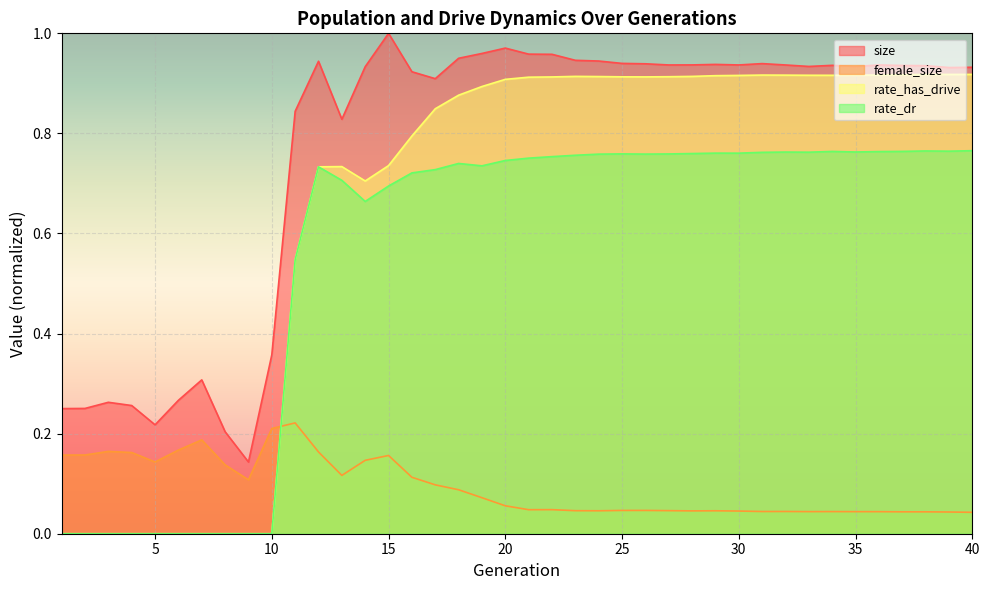

Reading right to left, extract all data points from this chart.

size: 40=0.9	39=0.9	38=0.9	37=0.9	36=0.9	35=0.9	34=0.9	33=0.9	32=0.9	31=0.9	30=0.9	29=0.9	28=0.9	27=0.9	26=0.9	25=0.9	24=0.9	23=0.9	22=1.0	21=1.0	20=1.0	19=1.0	18=1.0	17=0.9	16=0.9	15=1.0	14=0.9	13=0.8	12=0.9	11=0.8	10=0.4	9=0.1	8=0.2	7=0.3	6=0.3	5=0.2	4=0.3	3=0.3	2=0.3	1=0.3
female_size: 40=0.0	39=0.0	38=0.0	37=0.0	36=0.0	35=0.0	34=0.0	33=0.0	32=0.0	31=0.0	30=0.0	29=0.0	28=0.0	27=0.0	26=0.0	25=0.0	24=0.0	23=0.0	22=0.0	21=0.0	20=0.1	19=0.1	18=0.1	17=0.1	16=0.1	15=0.2	14=0.1	13=0.1	12=0.2	11=0.2	10=0.2	9=0.1	8=0.1	7=0.2	6=0.2	5=0.1	4=0.2	3=0.2	2=0.2	1=0.2
rate_has_drive: 40=0.9	39=0.9	38=0.9	37=0.9	36=0.9	35=0.9	34=0.9	33=0.9	32=0.9	31=0.9	30=0.9	29=0.9	28=0.9	27=0.9	26=0.9	25=0.9	24=0.9	23=0.9	22=0.9	21=0.9	20=0.9	19=0.9	18=0.9	17=0.8	16=0.8	15=0.7	14=0.7	13=0.7	12=0.7	11=0.5	10=0.0	9=0.0	8=0.0	7=0.0	6=0.0	5=0.0	4=0.0	3=0.0	2=0.0	1=0.0
rate_dr: 40=0.8	39=0.8	38=0.8	37=0.8	36=0.8	35=0.8	34=0.8	33=0.8	32=0.8	31=0.8	30=0.8	29=0.8	28=0.8	27=0.8	26=0.8	25=0.8	24=0.8	23=0.8	22=0.8	21=0.8	20=0.7	19=0.7	18=0.7	17=0.7	16=0.7	15=0.7	14=0.7	13=0.7	12=0.7	11=0.5	10=0.0	9=0.0	8=0.0	7=0.0	6=0.0	5=0.0	4=0.0	3=0.0	2=0.0	1=0.0